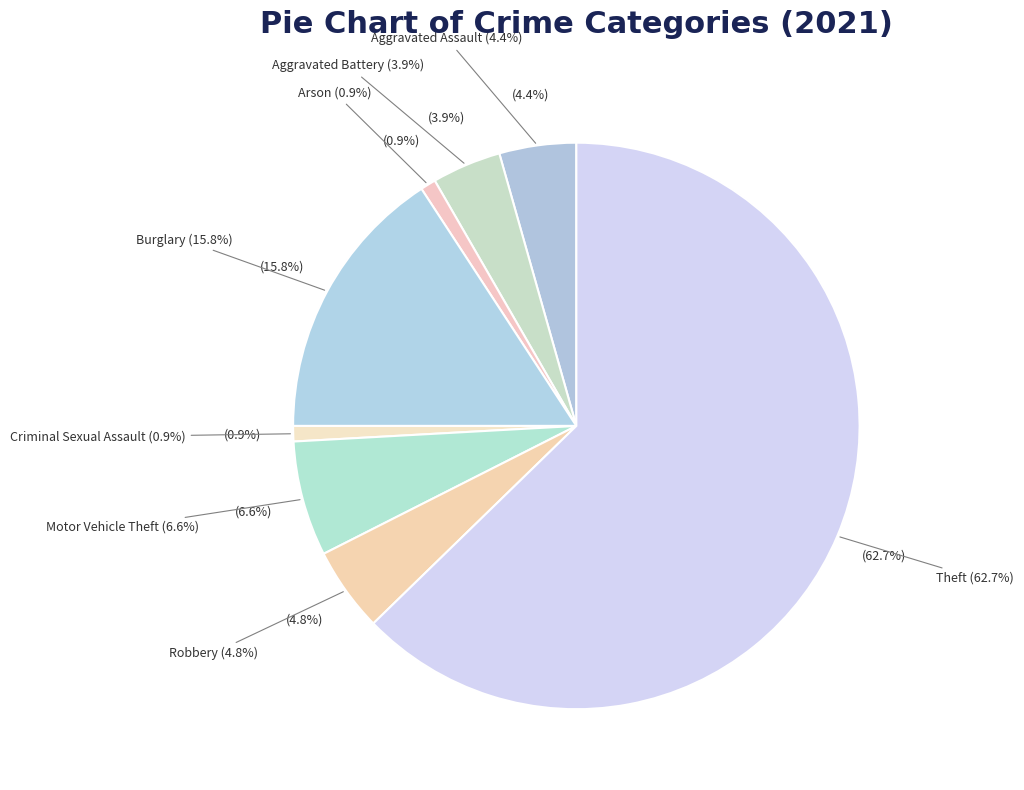

What is the majority slice?

Theft